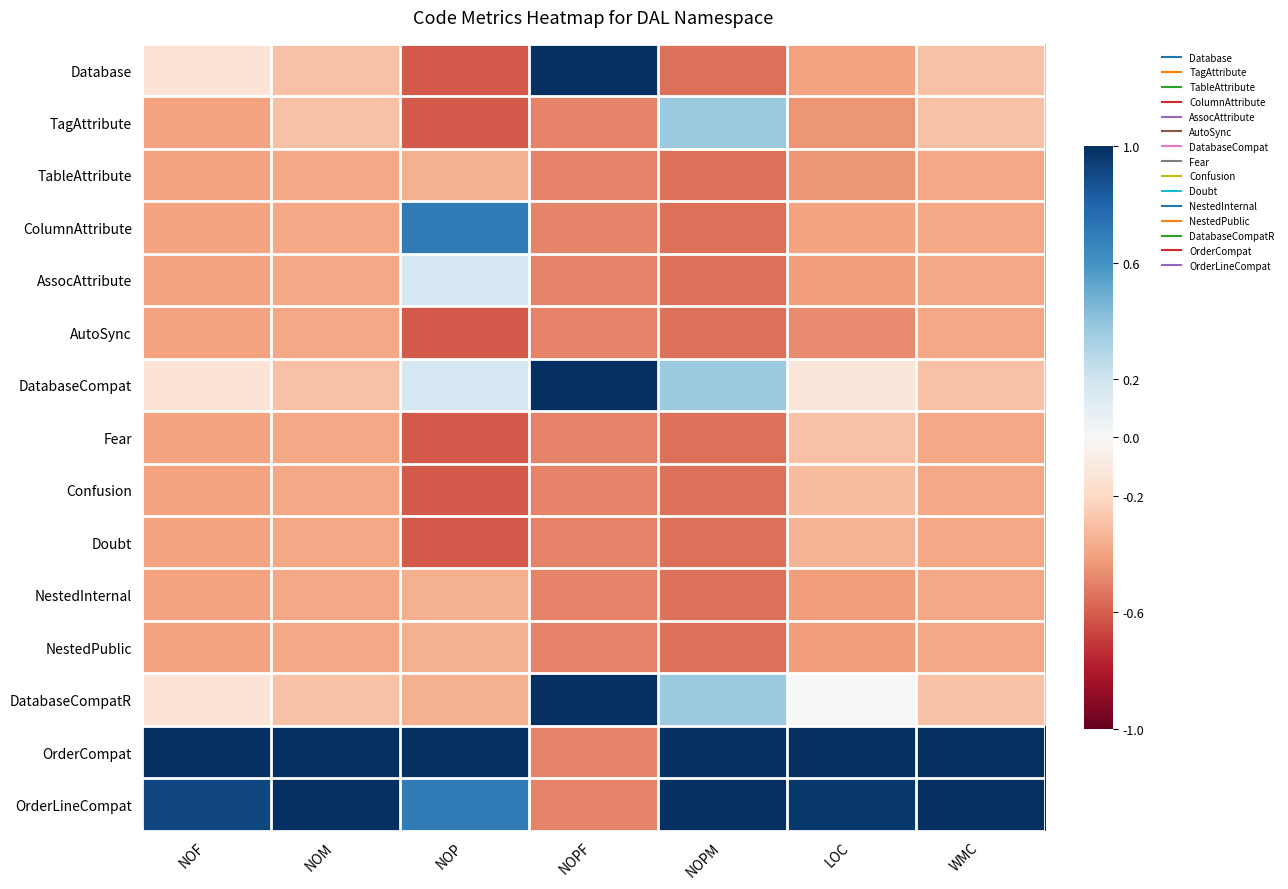

How many distinct data groups are displayed?

15